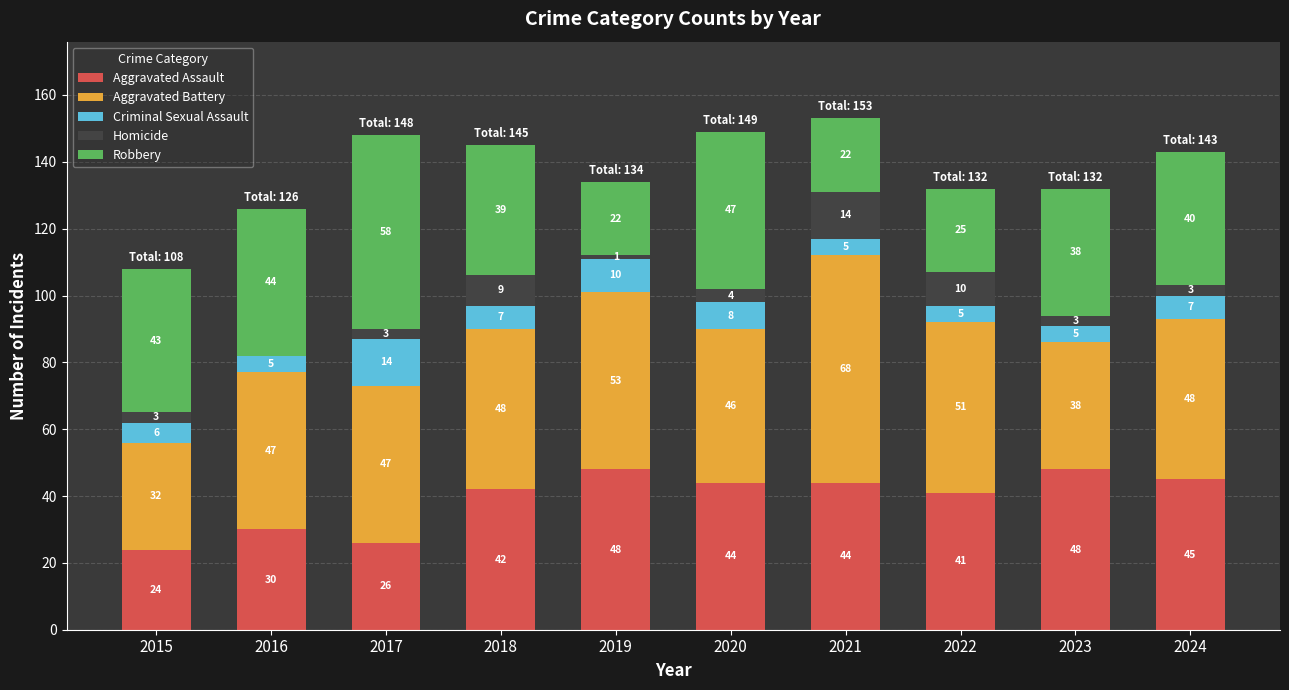

Reading right to left, what are the values for Aggravated Assault?

2024=45	2023=48	2022=41	2021=44	2020=44	2019=48	2018=42	2017=26	2016=30	2015=24